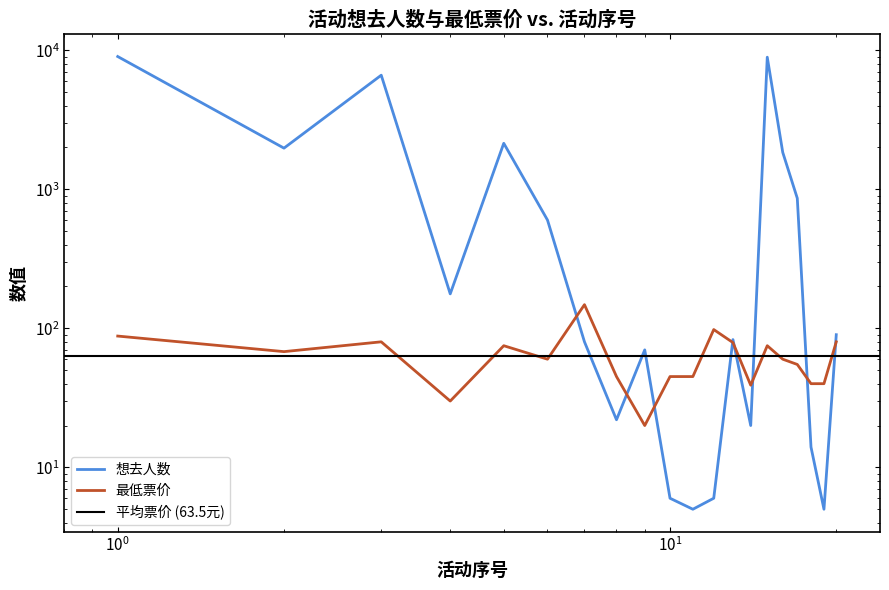

How many interior local peaks does the 想去人数 series have?

5